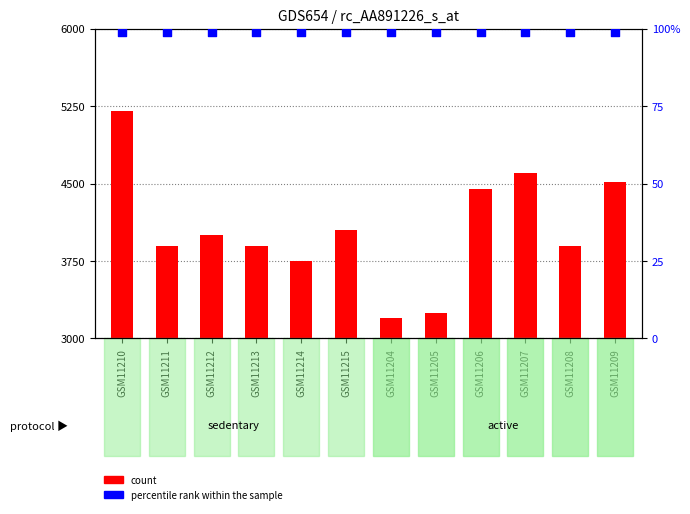

At how many categories does at least one series exceed 3734?

10